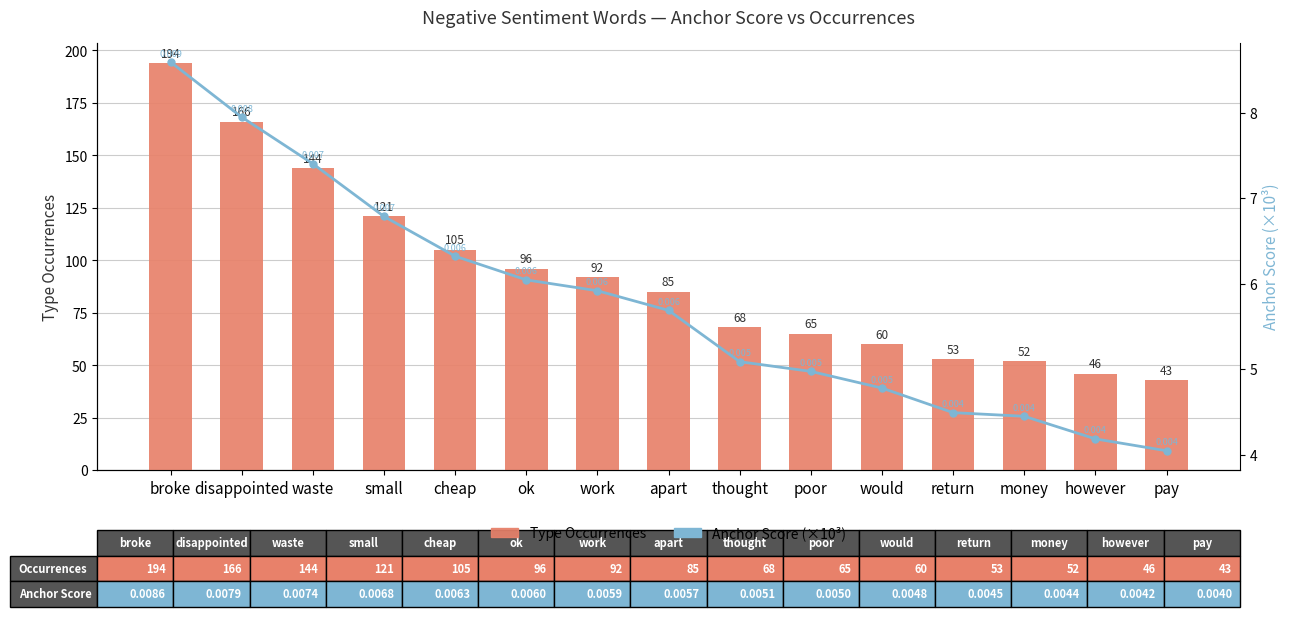

At which category is the sum across all series the highest?

broke